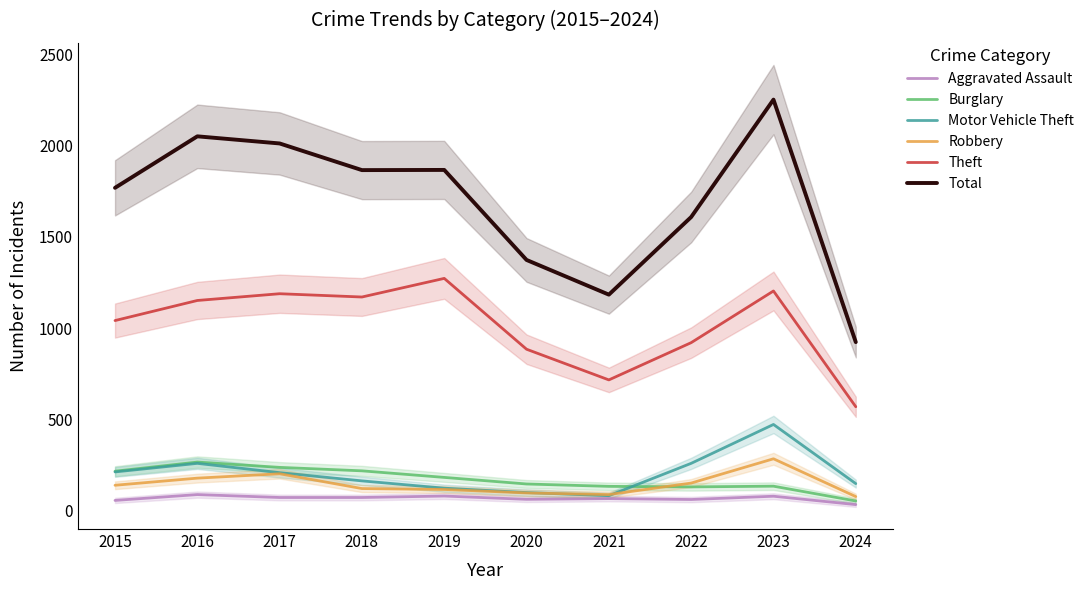

What is the value of the Aggravated Assault point at the 4th from the left?

72